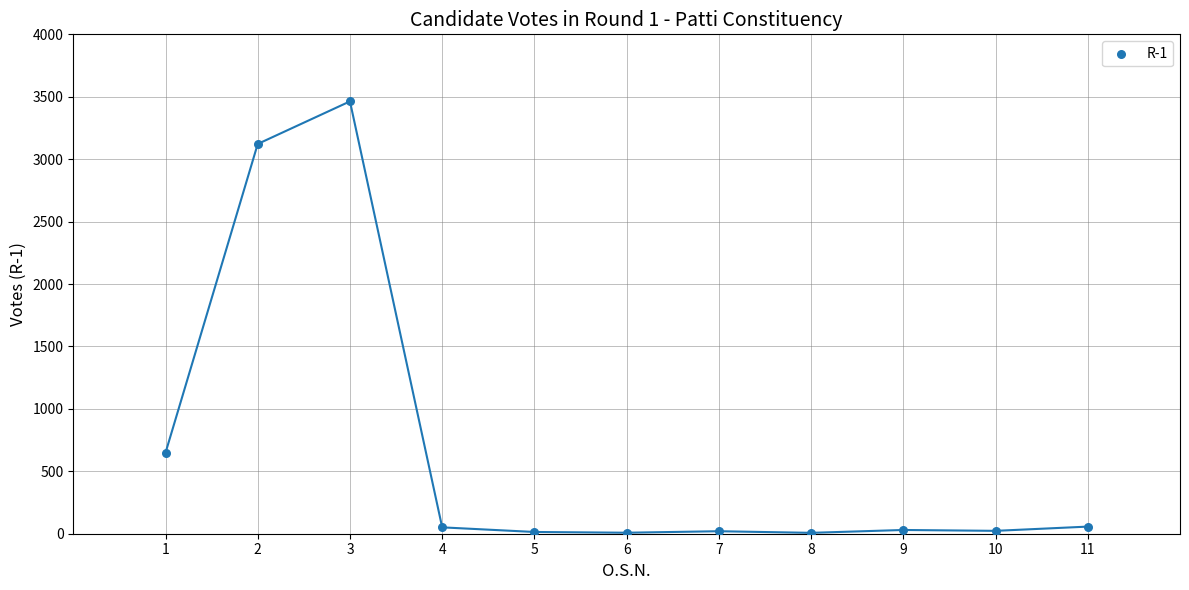

What Y value in the scatter plot is closest to 1735?

648